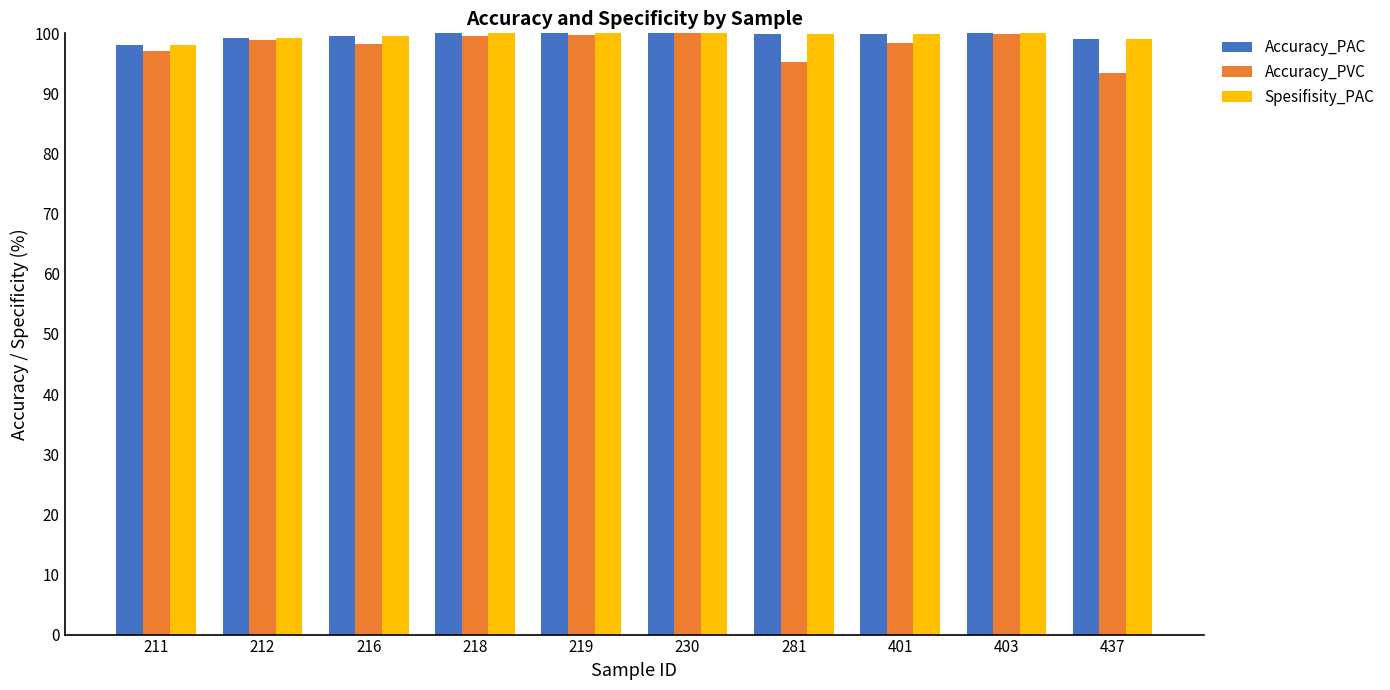

What is the average value of the Accuracy_PAC series?

99.6